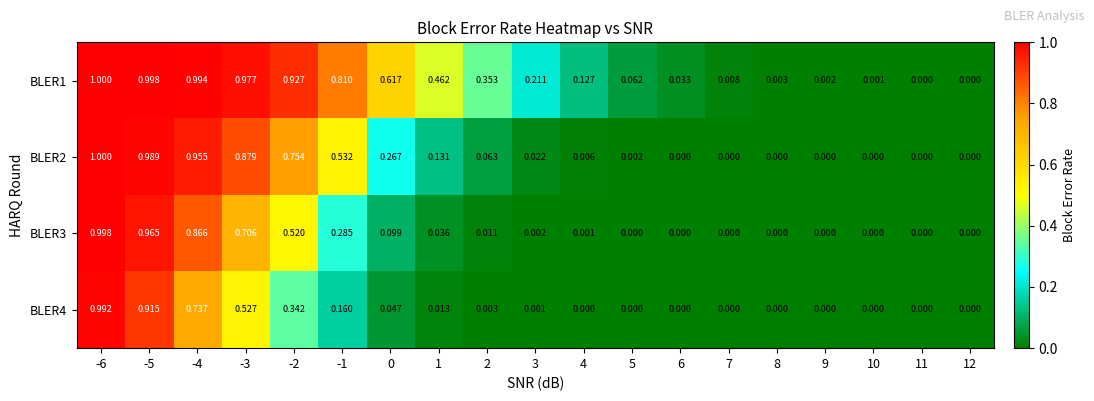

Rank the series by their average value, from lowest to highest.

BLER4, BLER3, BLER2, BLER1